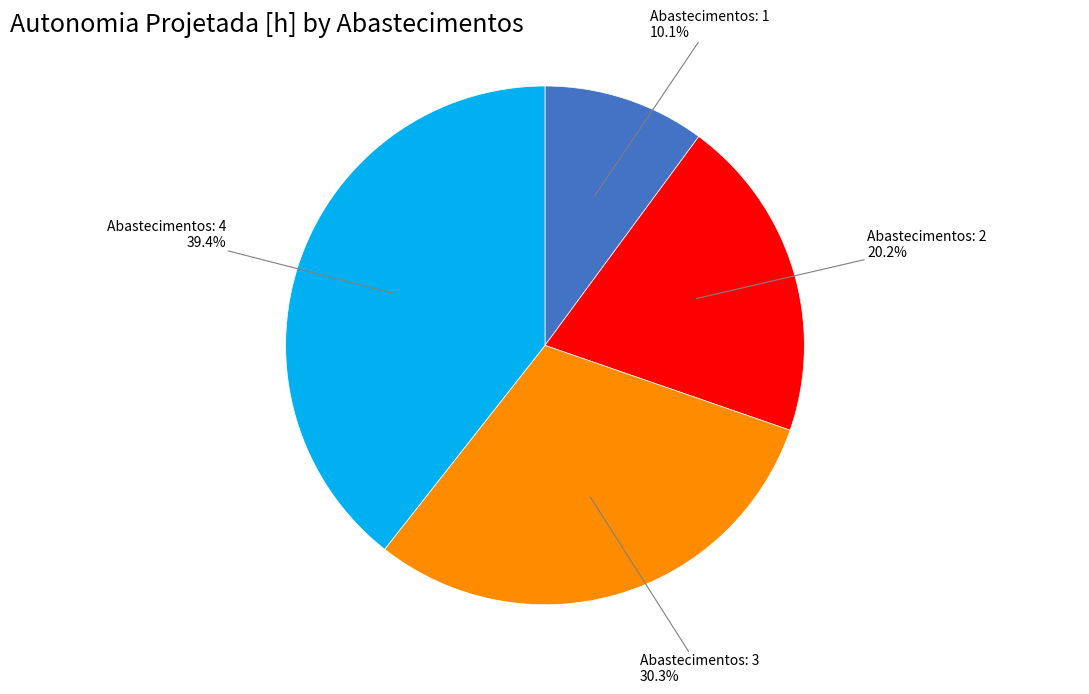

To the nearest percent, what portion does Abastecimentos: 2 represent?

20%